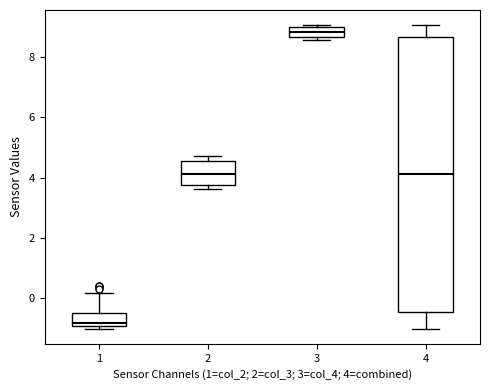

Reading left to right, read every box against the y-axis: the position of its median line, the range the box covers, and the ends of its whiskers. The values are not printed on the chart, so give them approximately, as read against the axis.

1: median -0.8, box -1.0 to -0.6, whiskers -1.0 (just below the box's lower edge) to 0.2
2: median 4.2, box 3.8 to 4.6, whiskers 3.6 to 4.8
3: median 8.8, box 8.6 to 9.0, whiskers 8.6 (just below the box's lower edge) to 9.0
4: median 4.2, box -0.4 to 8.6, whiskers -1.0 to 9.0